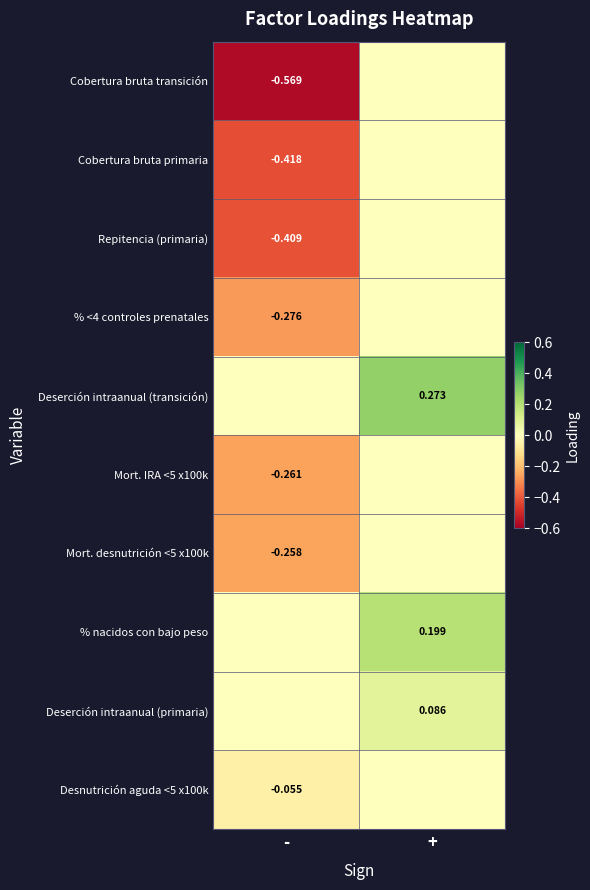

At which category does the chart reach its peak across all series?

+